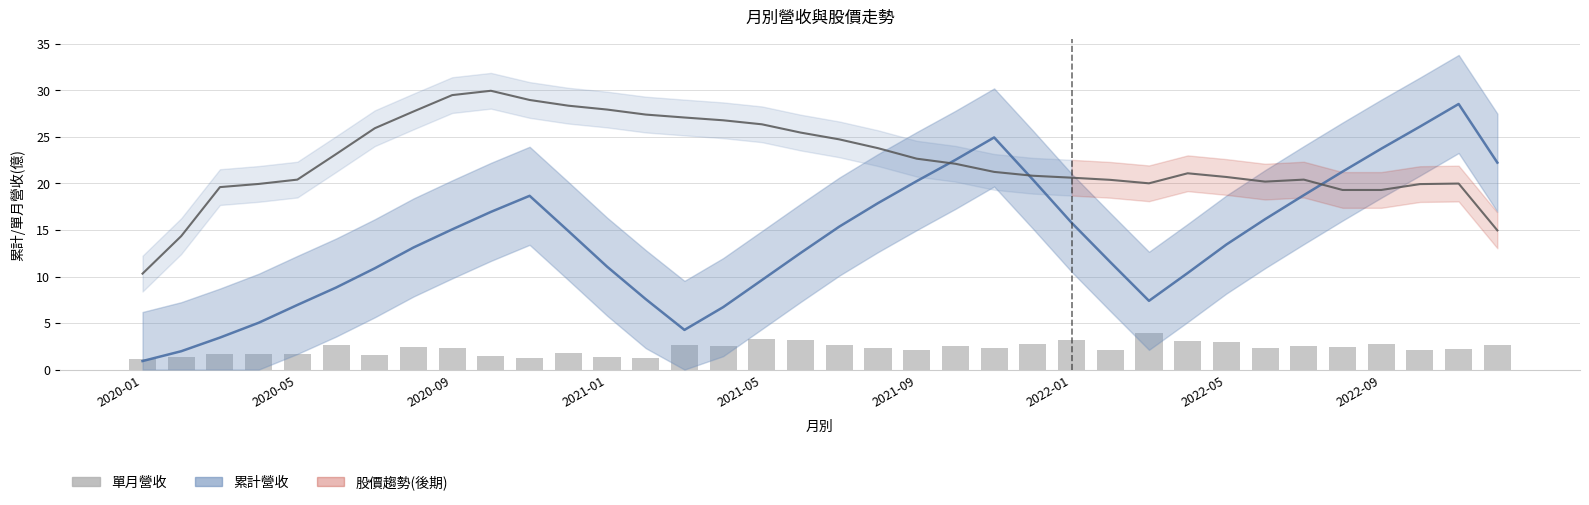

The 累計營收(億) series shows 23.7 at 2020-09. True or false?

False